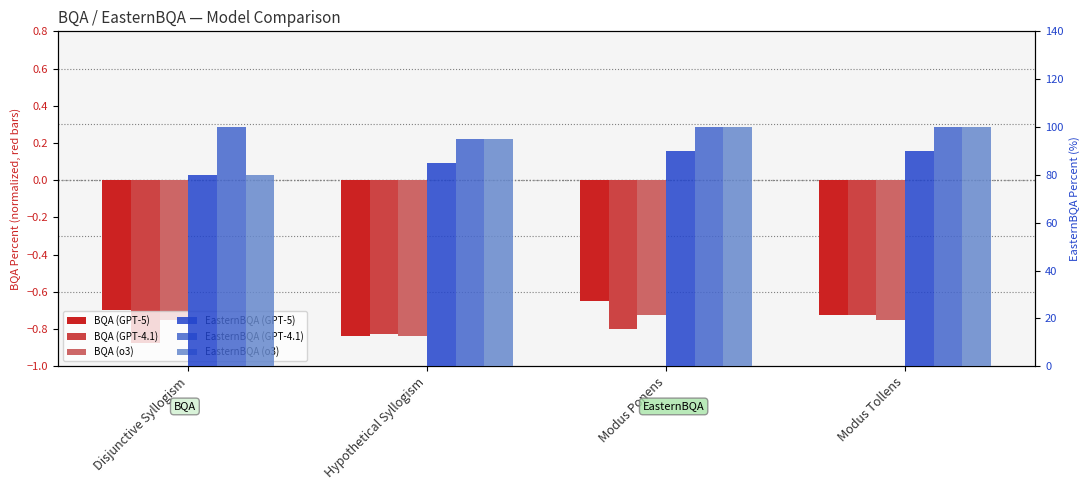

At which category is the sum across all series the highest?

Modus Ponens